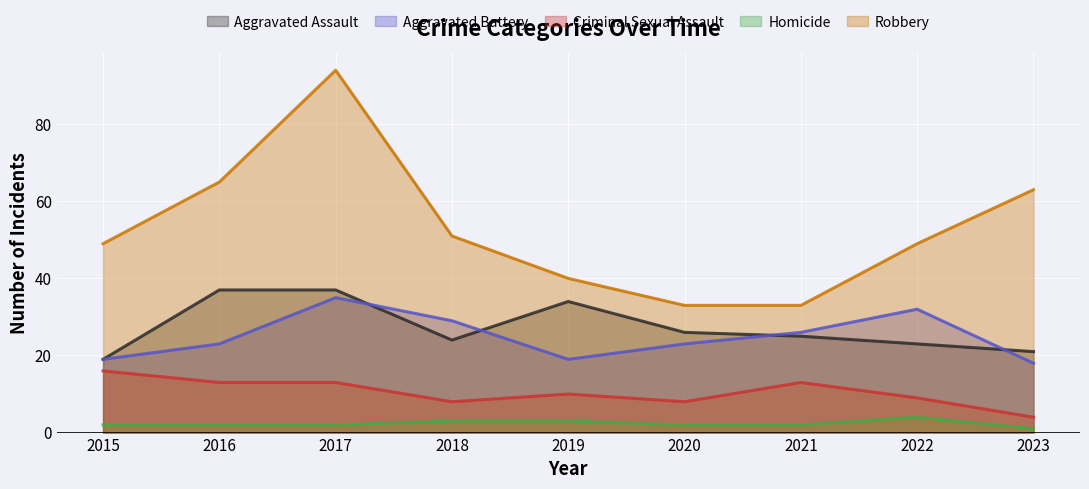

In Aggravated Battery, how many points are higher than both neighbors (excluding endpoints)?

2